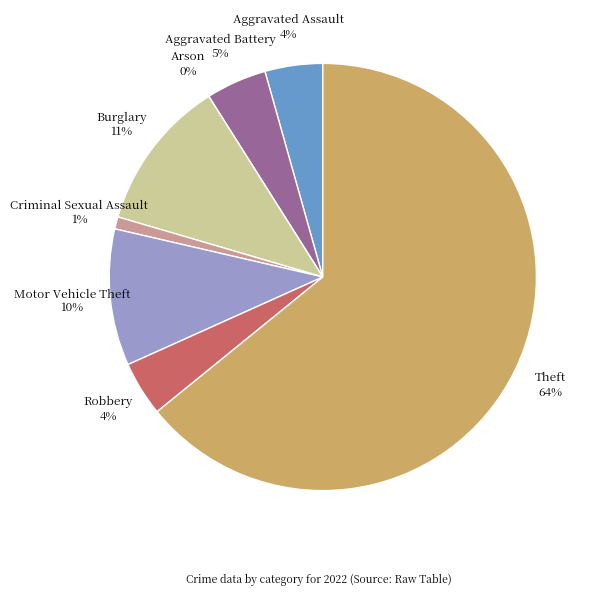

True or false: Aggravated Assault accounts for 12% of the total.

False